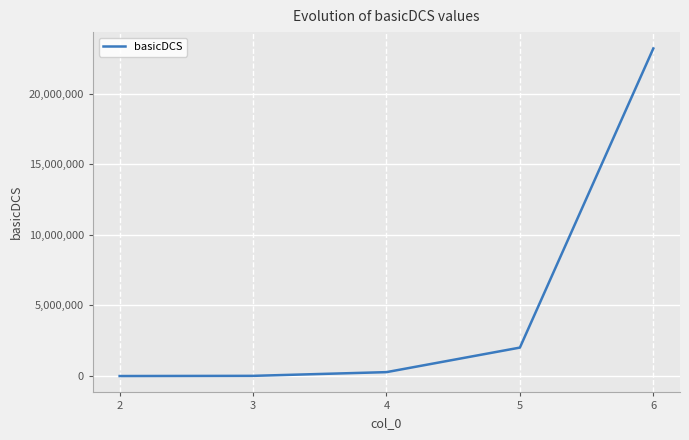

What is the approximate value at 5?

2016000